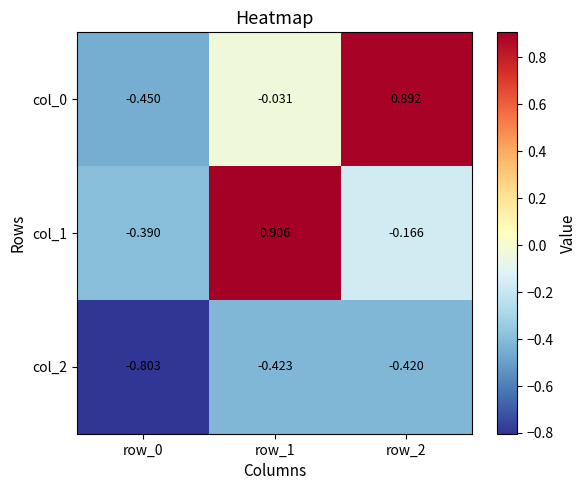

Count the number of data series in this chart.

3